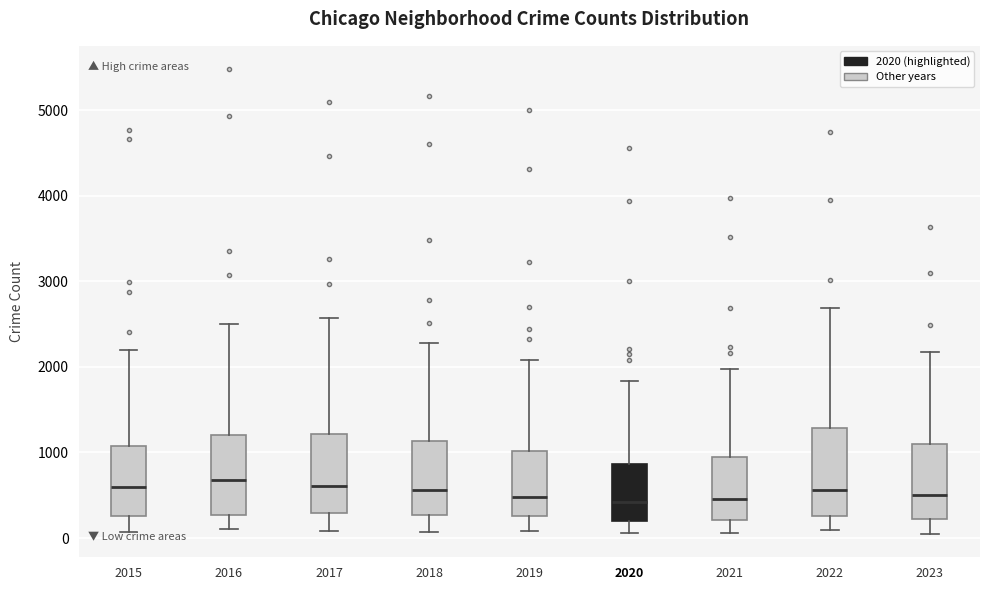

Reading left to right, read every box against the y-axis: the position of its median line, the range the box covers, and the ends of its whiskers. The values are not printed on the chart, so give them approximately, as read against the axis.

2015: median 600, box 300 to 1100, whiskers 100 to 2200
2016: median 700, box 300 to 1200, whiskers 100 to 2500
2017: median 600, box 300 to 1200, whiskers 100 to 2600
2018: median 600, box 300 to 1100, whiskers 100 to 2300
2019: median 500, box 300 to 1000, whiskers 100 to 2100
2020: median 400, box 200 to 900, whiskers 100 to 1800
2021: median 500, box 200 to 900, whiskers 100 to 2000
2022: median 600, box 300 to 1300, whiskers 100 to 2700
2023: median 500, box 200 to 1100, whiskers 0 to 2200